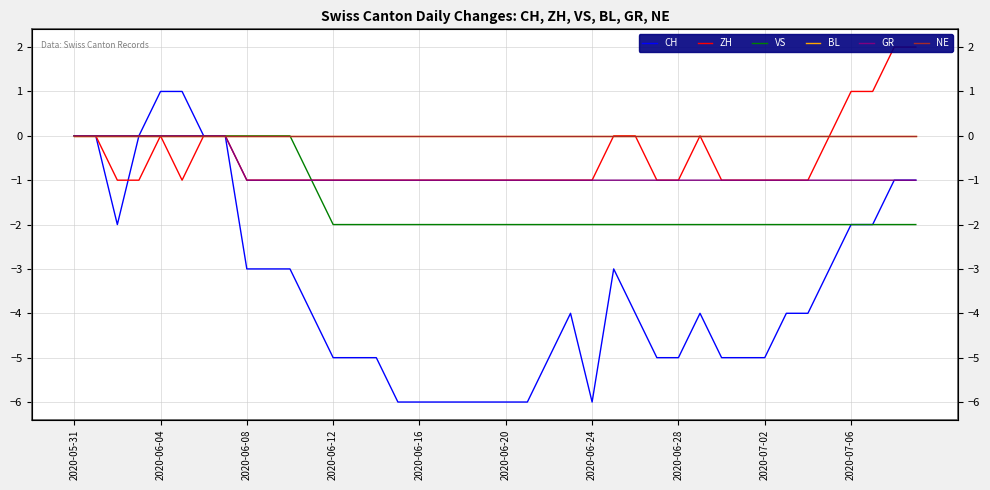

True or false: VS and BL cross at least once.

False